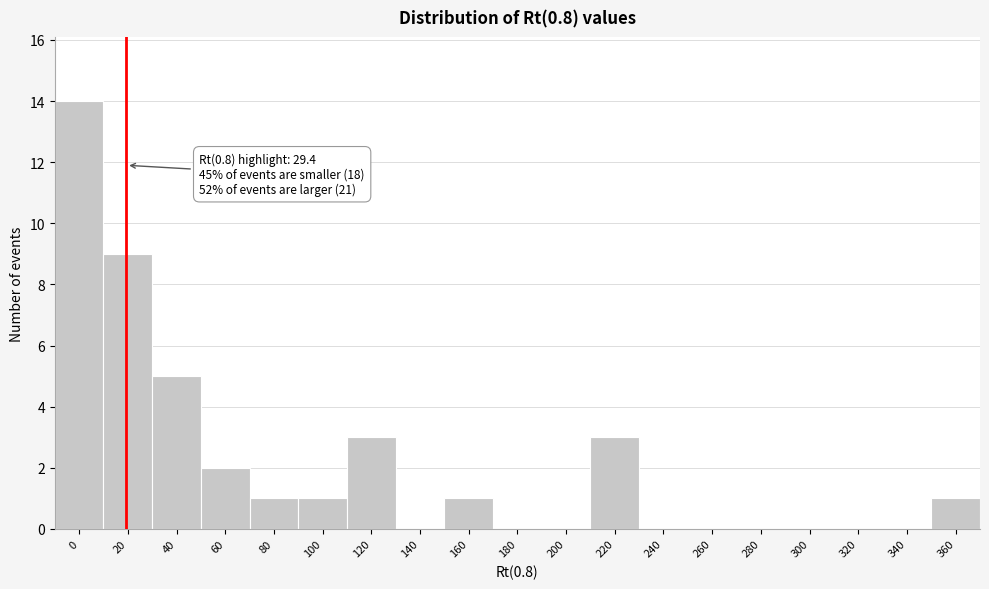

Reading left to right, what are all the values shown in this chart?

0=14	20=9	40=5	60=2	80=1	100=1	120=3	140=0	160=1	180=0	200=0	220=3	240=0	260=0	280=0	300=0	320=0	340=0	360=1